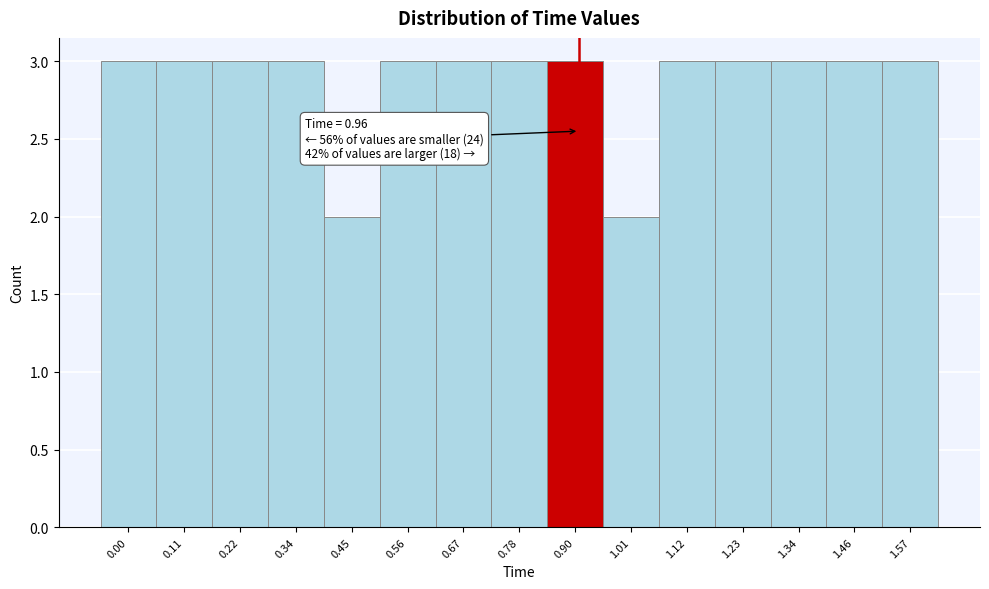

Reading right to left, what are all the values shown in this chart?

1.57=3	1.46=3	1.34=3	1.23=3	1.12=3	1.01=2	0.90=3	0.78=3	0.67=3	0.56=3	0.45=2	0.34=3	0.22=3	0.11=3	0.00=3